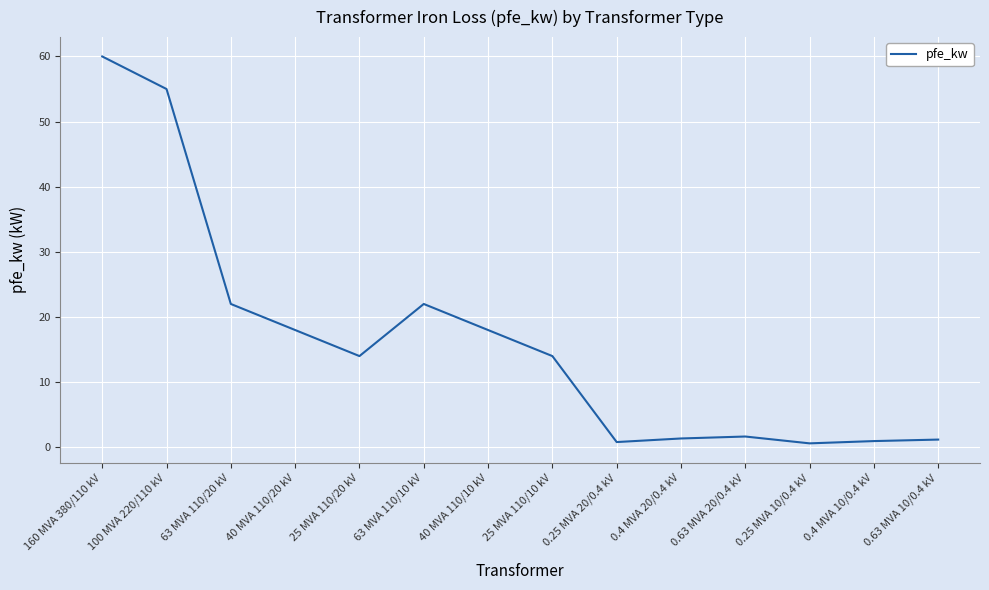

How many distinct data groups are displayed?

1